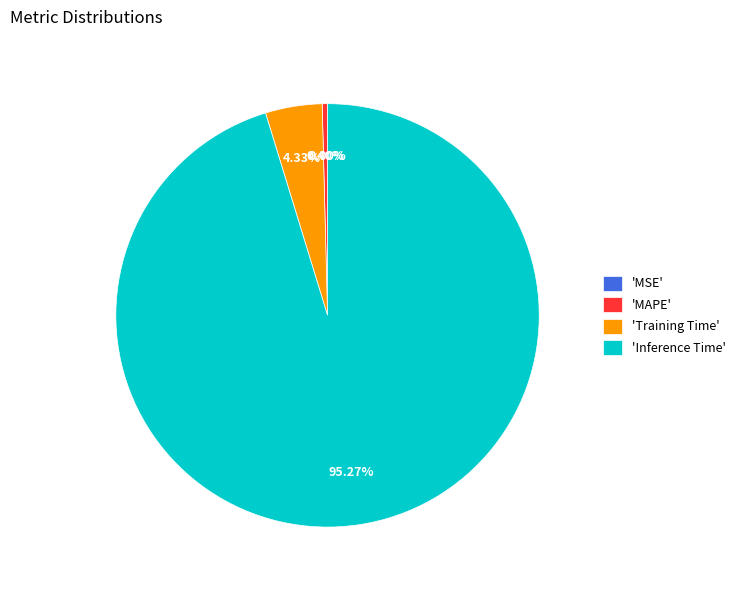

Does any single category account for the majority?

Yes